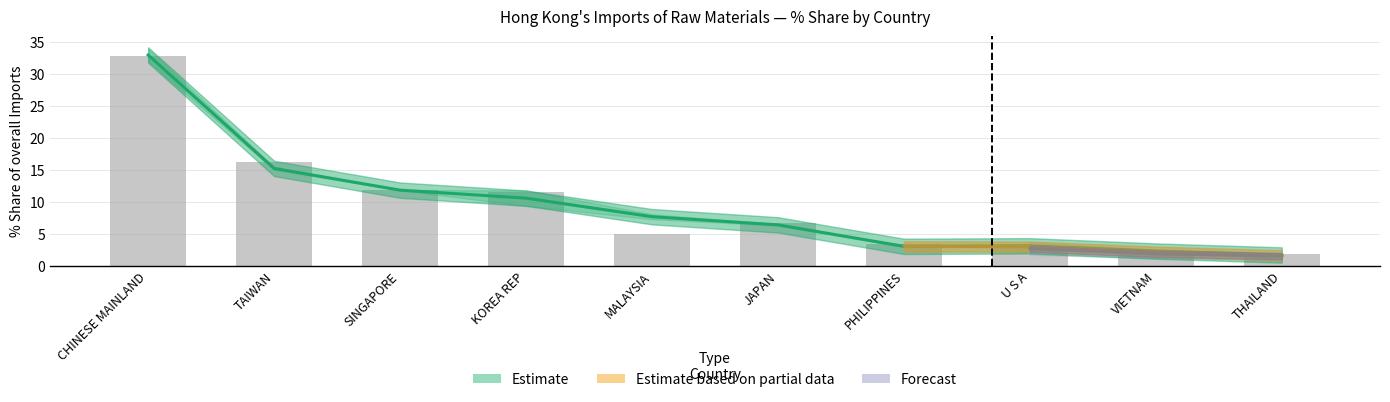

What is the difference between the maximum and second lowest values in the 201812 series?

30.6